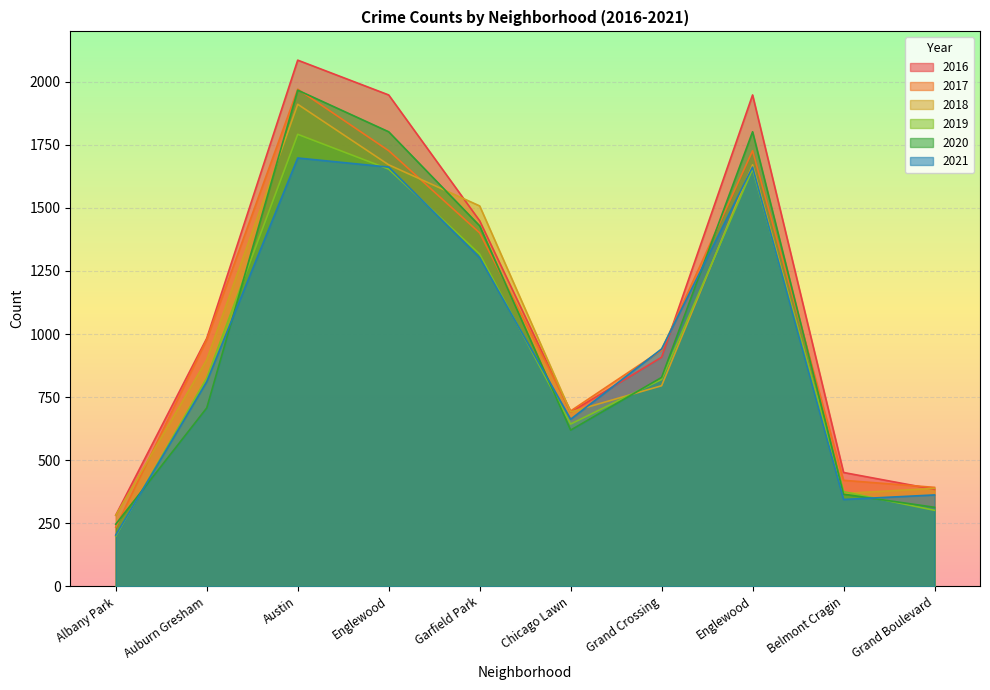

What are all the series names shown in the legend?

2016, 2017, 2018, 2019, 2020, 2021